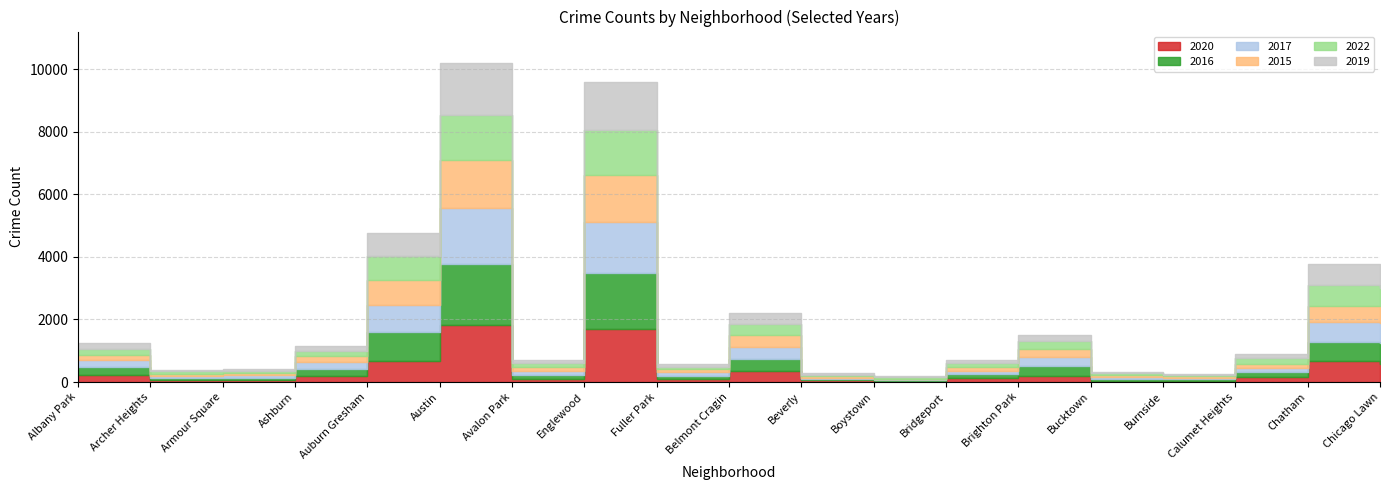

How many distinct data groups are displayed?

6